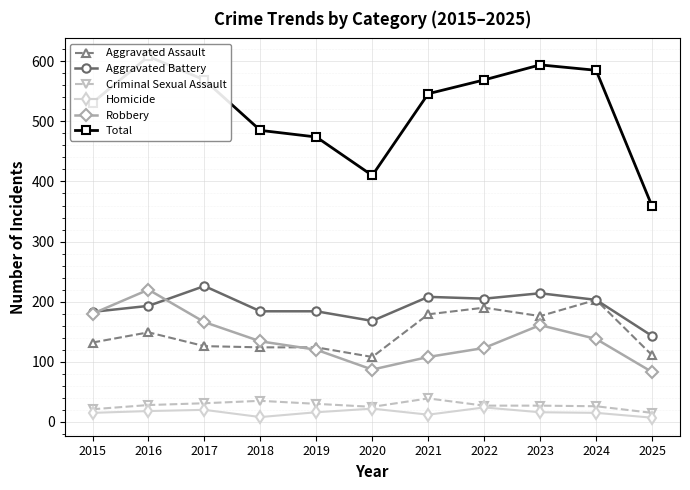

Reading right to left, extract all data points from this chart.

Aggravated Assault: 2025=111	2024=203	2023=176	2022=190	2021=179	2020=108	2019=124	2018=124	2017=126	2016=149	2015=132
Aggravated Battery: 2025=143	2024=203	2023=214	2022=205	2021=208	2020=168	2019=184	2018=184	2017=226	2016=193	2015=183
Criminal Sexual Assault: 2025=15	2024=26	2023=27	2022=27	2021=39	2020=25	2019=30	2018=35	2017=31	2016=28	2015=21
Homicide: 2025=7	2024=15	2023=16	2022=24	2021=12	2020=22	2019=16	2018=8	2017=20	2016=18	2015=15
Robbery: 2025=83	2024=138	2023=161	2022=123	2021=108	2020=87	2019=120	2018=134	2017=166	2016=220	2015=180
Total: 2025=359	2024=585	2023=594	2022=569	2021=546	2020=410	2019=474	2018=485	2017=569	2016=608	2015=531